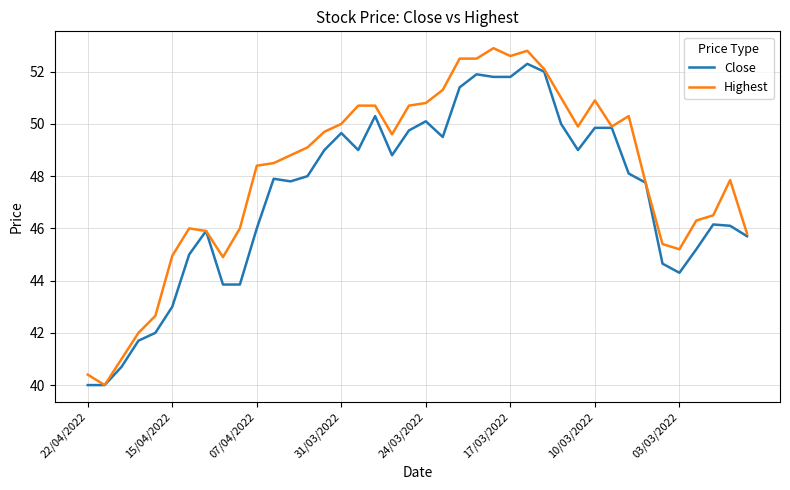

What is the minimum value for Close?

40.0